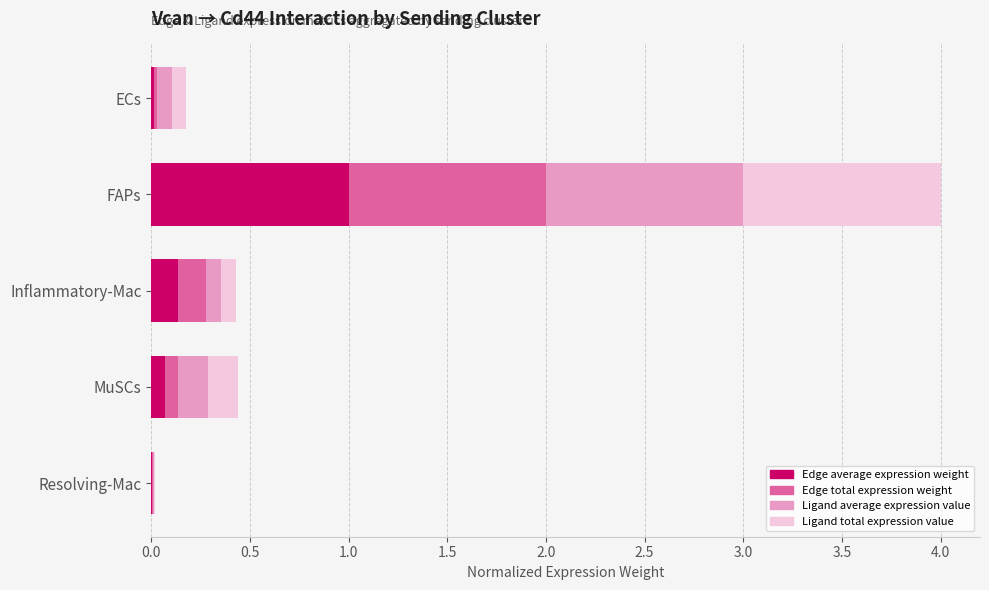

At which category is the sum across all series the highest?

FAPs